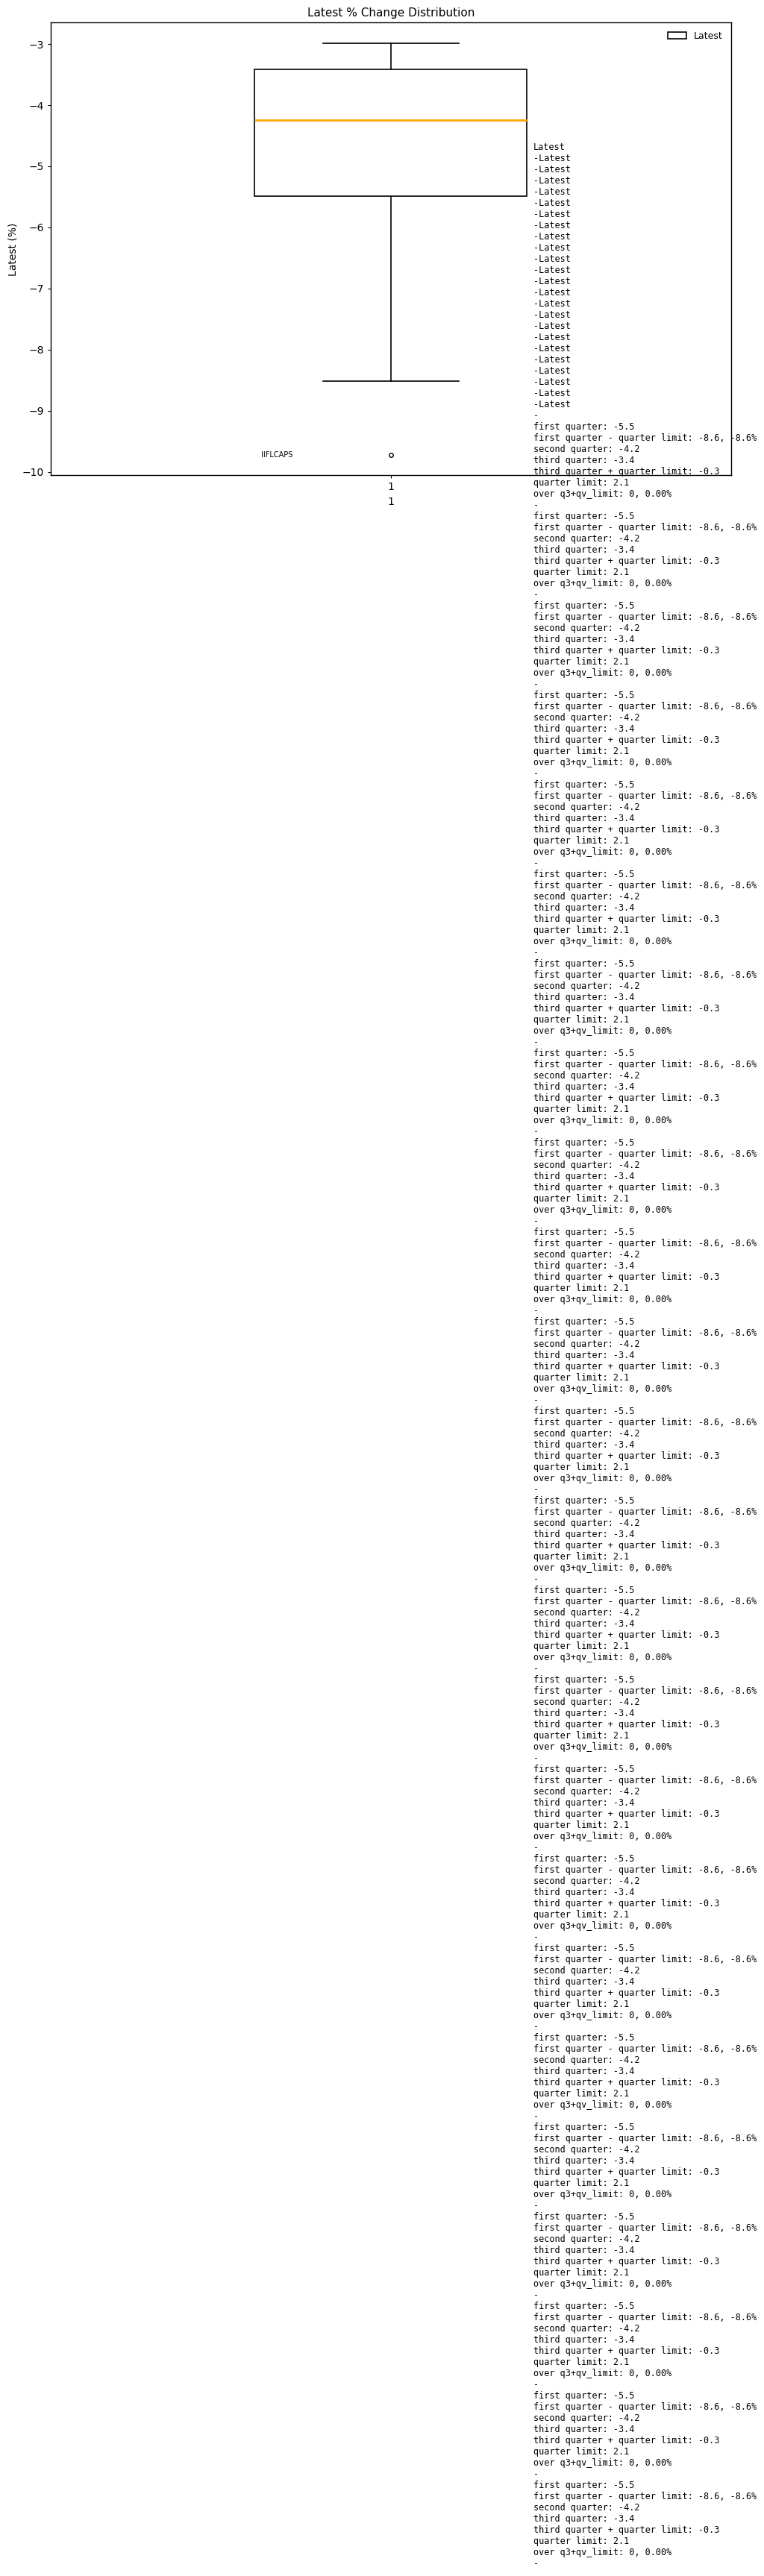

Read this box plot against the y-axis: the position of the median line, the range covered by the box, and the ends of both whiskers. The values are not printed on the chart, so give them approximately, as read against the axis.

median -4.2, box -5.5 to -3.4, whiskers -8.5 to -3.0